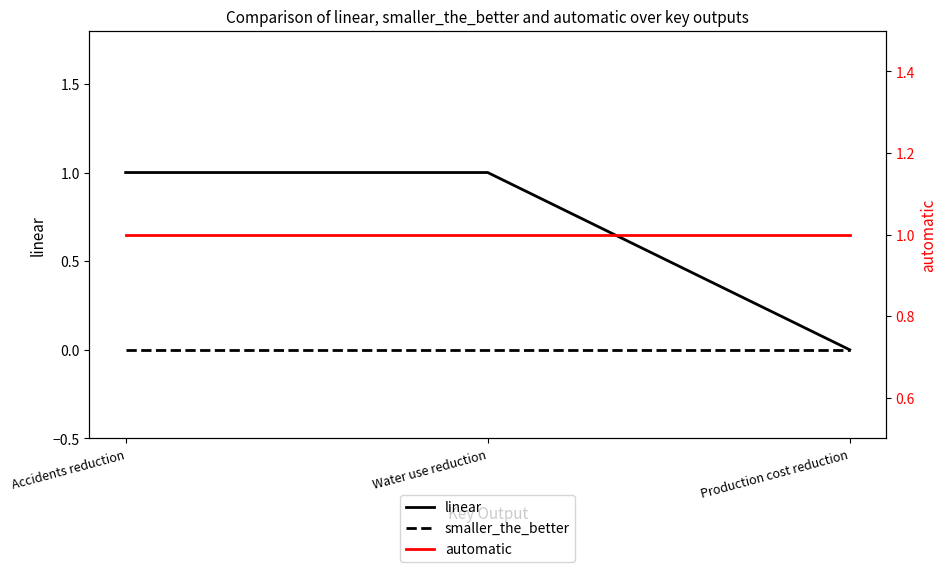

List the series in order of their overall mean, lowest first.

smaller_the_better, linear, automatic